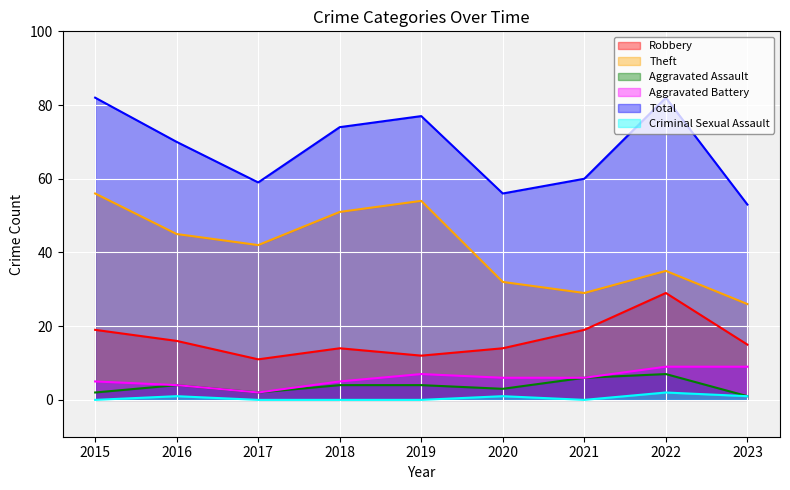

List the labels in order of Total value, smallest first.

2023, 2020, 2017, 2021, 2016, 2018, 2019, 2015, 2022